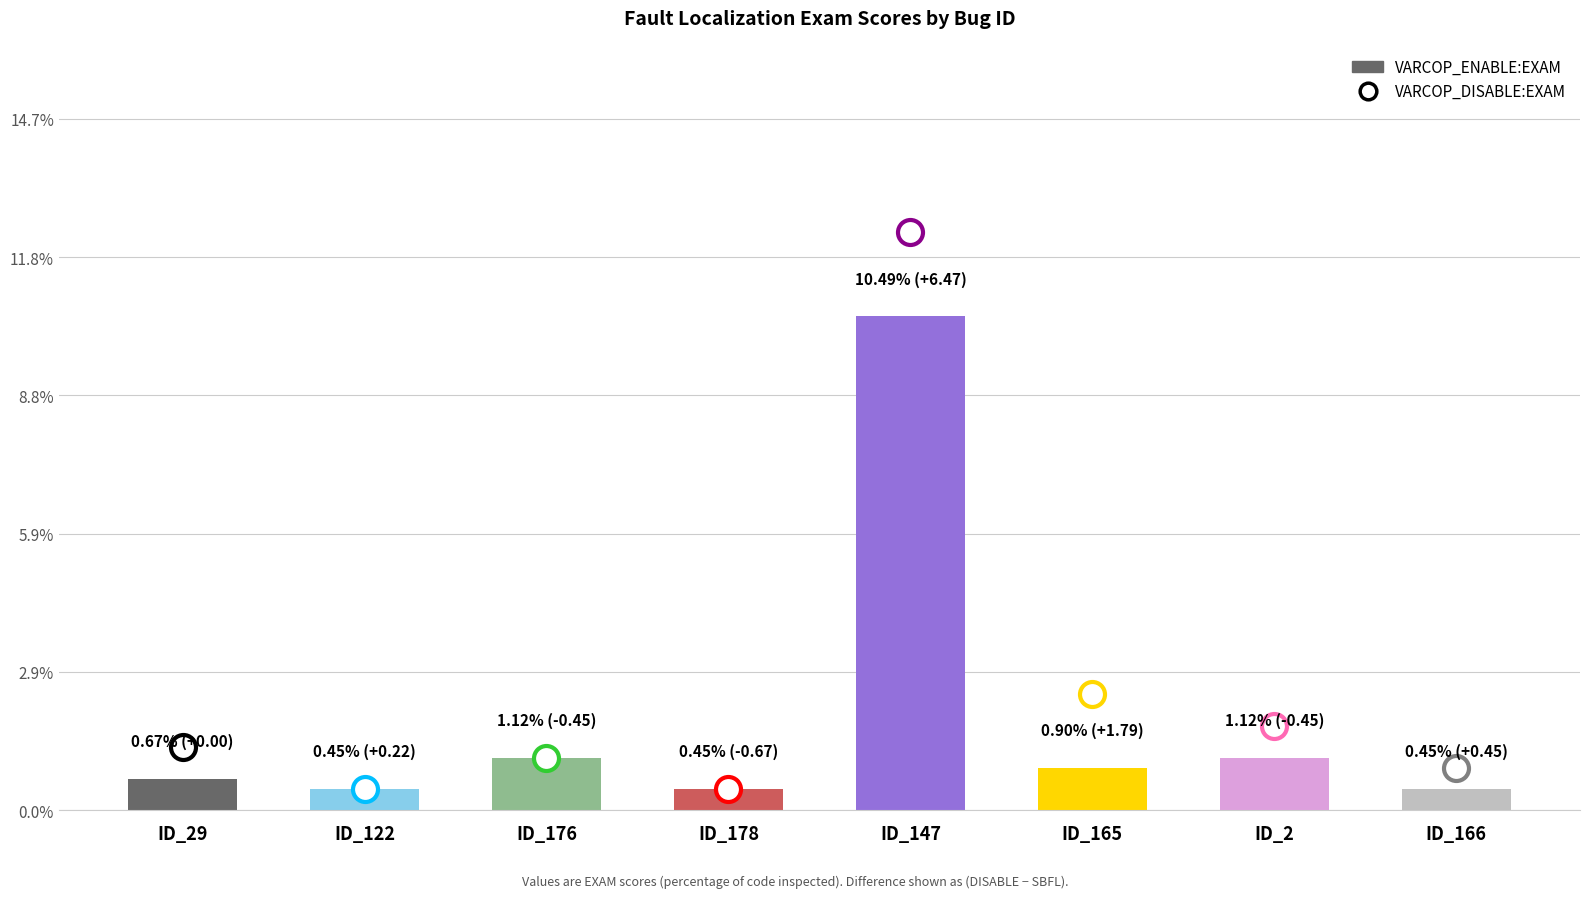

What is the change in value from ID_122 to ID_165?

+0.5